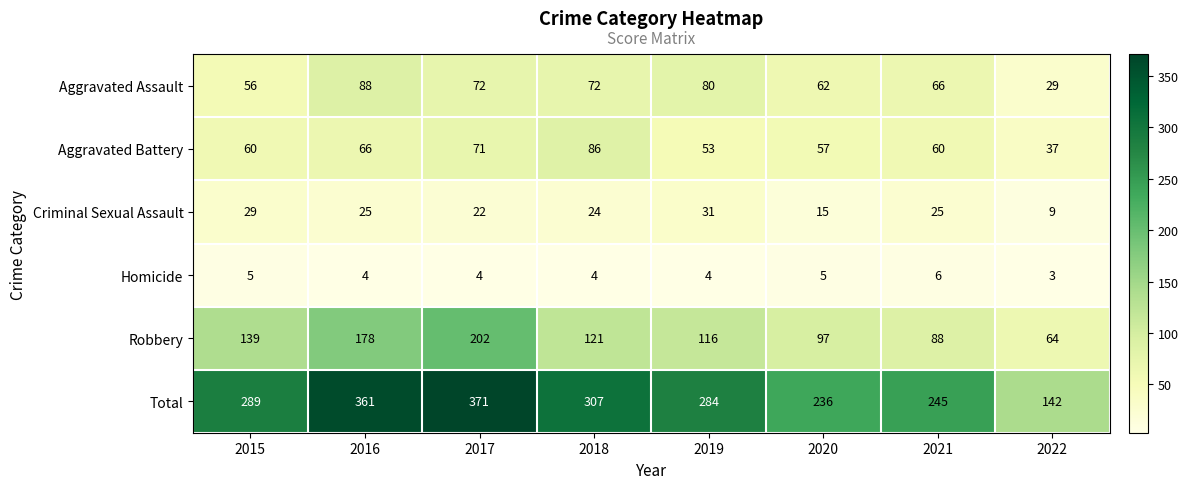

What is the average value of the Total series?

279